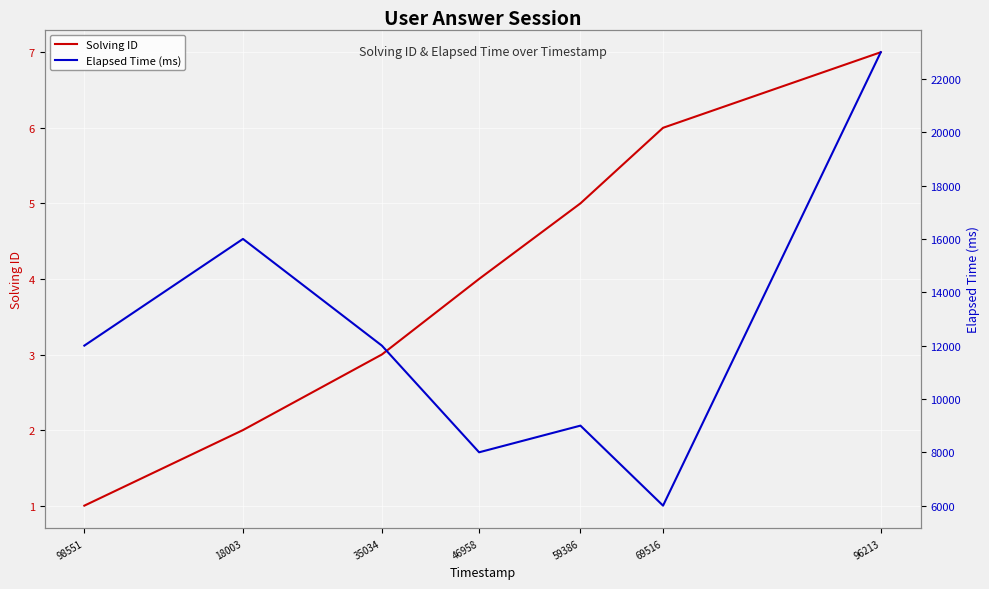

How many data points in Elapsed Time (ms) are less than 12000?

3